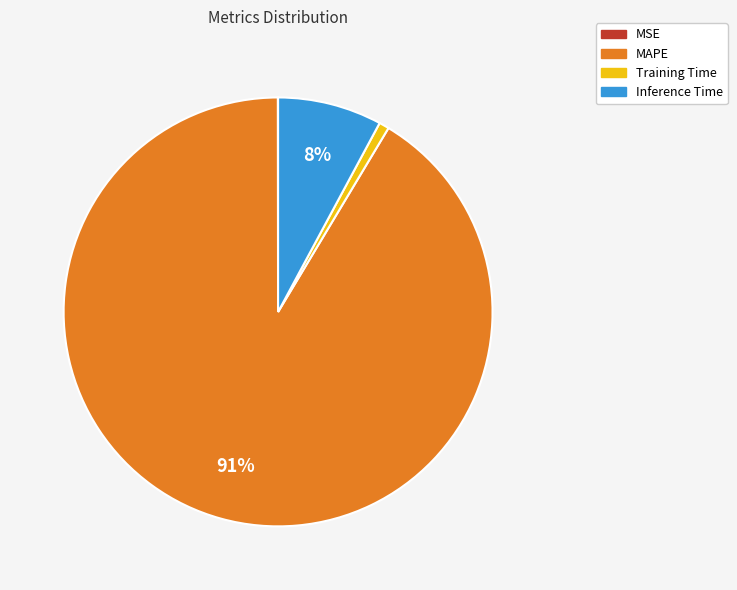

What is the largest slice in the pie chart?

MAPE